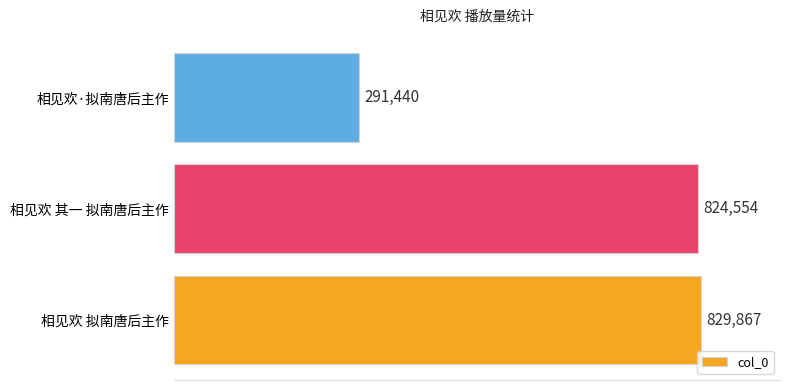

What is the greatest value displayed?

829867